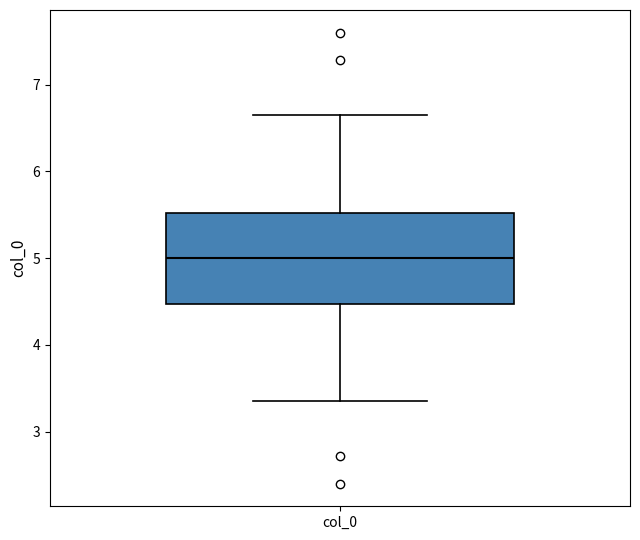

Transcribe this box plot: give where the median line is, the range the box spans, and where the two whiskers end, as read against the y-axis. The values are not printed on the chart, so give them approximately, as read against the axis.

median 5.0, box 4.5 to 5.5, whiskers 3.3 to 6.7